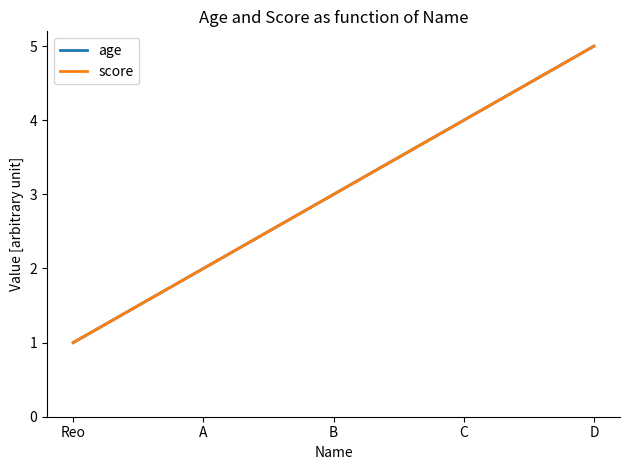

Which series has the largest range (max minus min)?

age